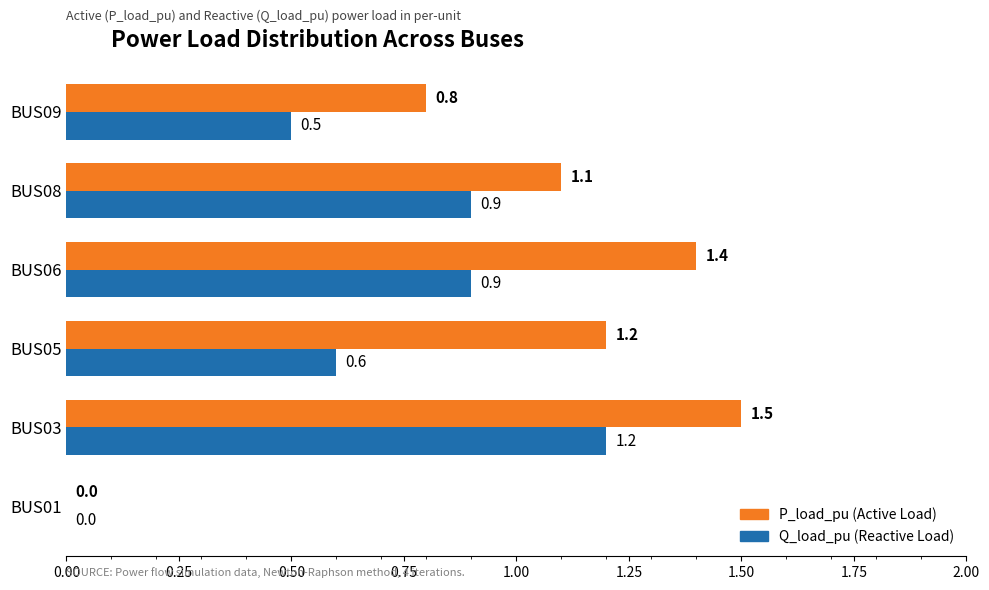

At which category is the sum across all series the highest?

BUS03